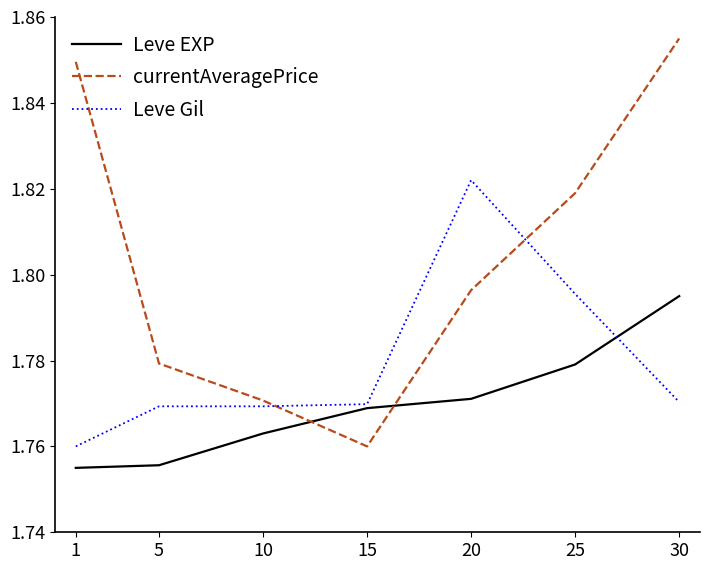

At which label does currentAveragePrice reach its peak?

30